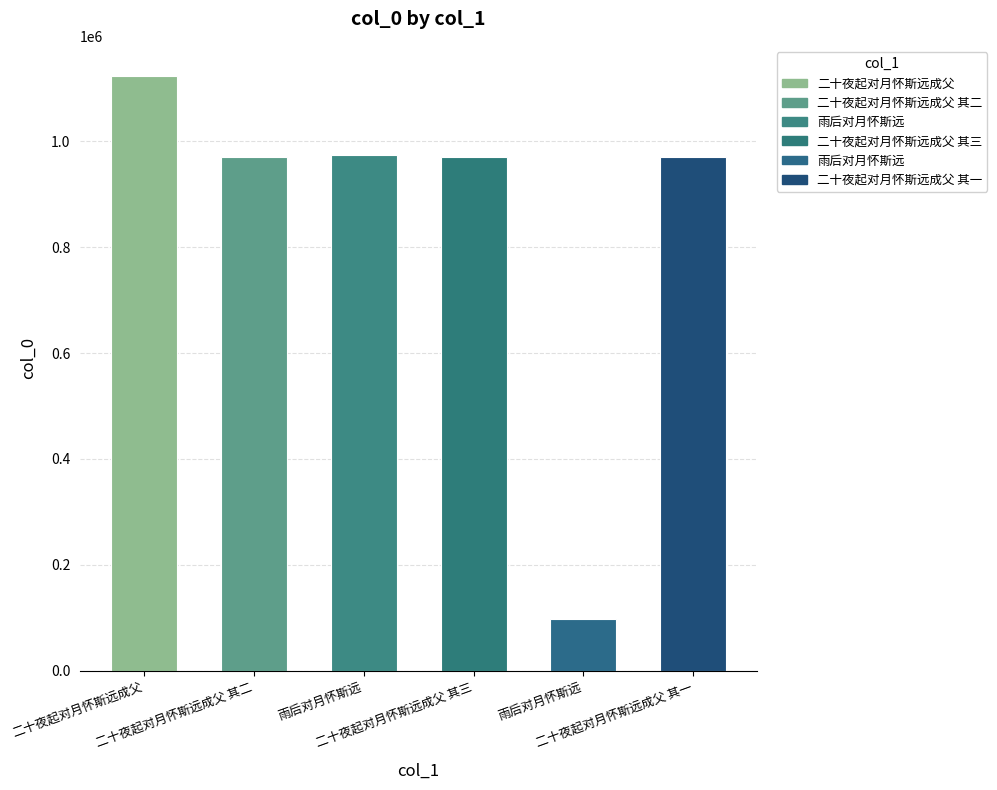

What is the maximum value shown in the chart?

1124129